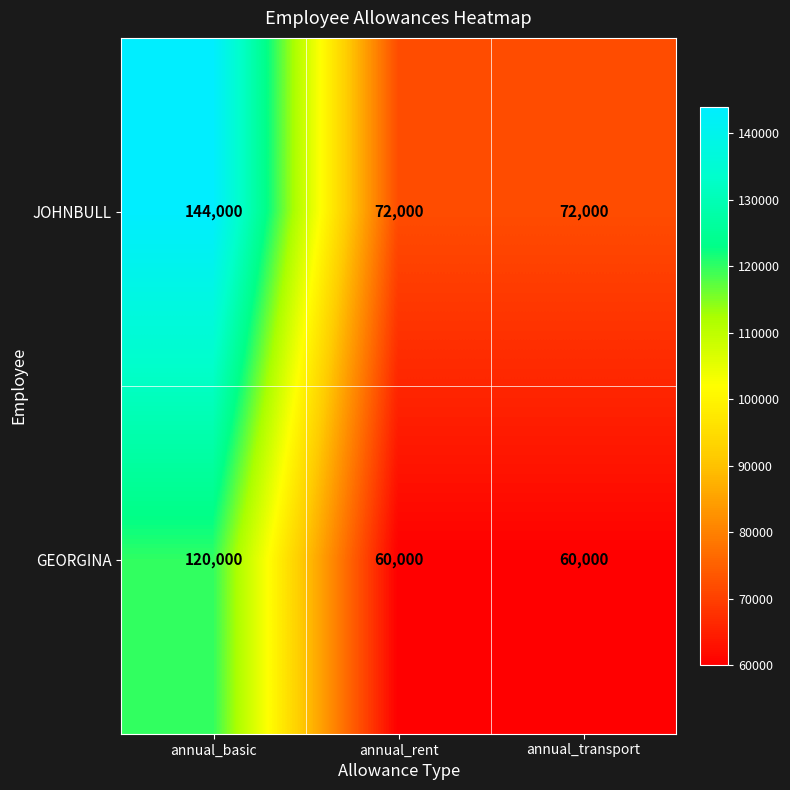

How many distinct data groups are displayed?

2